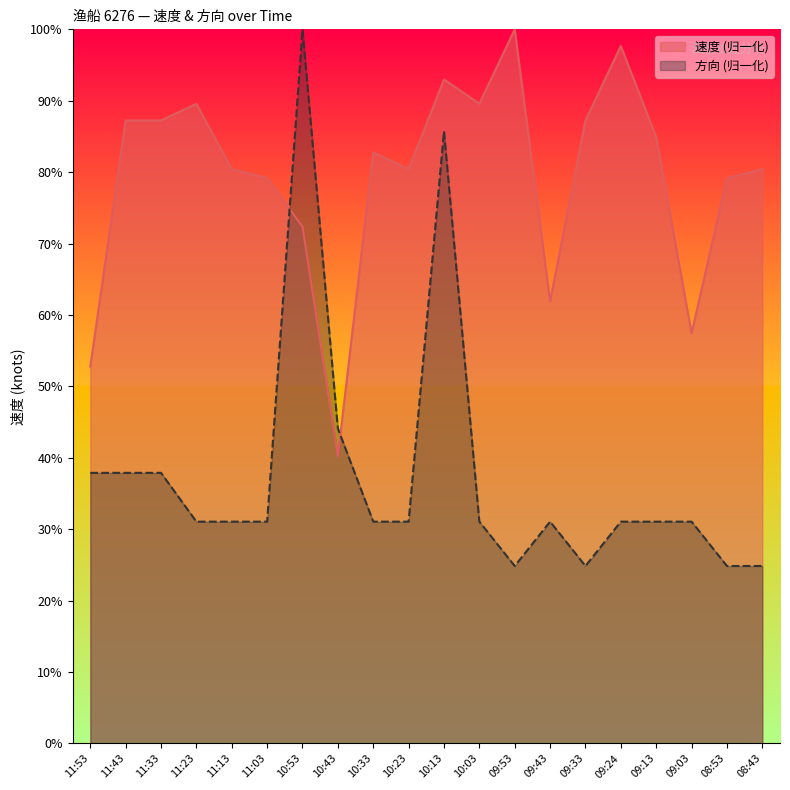

Reading left to right, transcribe all the data shown in this chart.

速度: 11:53=52.8	11:43=87.2	11:33=87.2	11:23=89.6	11:13=80.4	11:03=79.1	10:53=72.3	10:43=40.2	10:33=82.8	10:23=80.4	10:13=93.0	10:03=89.6	09:53=100.0	09:43=61.9	09:33=87.2	09:24=97.7	09:13=84.9	09:03=57.4	08:53=79.1	08:43=80.4
方向: 11:53=37.9	11:43=37.9	11:33=37.9	11:23=31.1	11:13=31.1	11:03=31.1	10:53=100.0	10:43=44.1	10:33=31.1	10:23=31.1	10:13=85.7	10:03=31.1	09:53=24.8	09:43=31.1	09:33=24.8	09:24=31.1	09:13=31.1	09:03=31.1	08:53=24.8	08:43=24.8